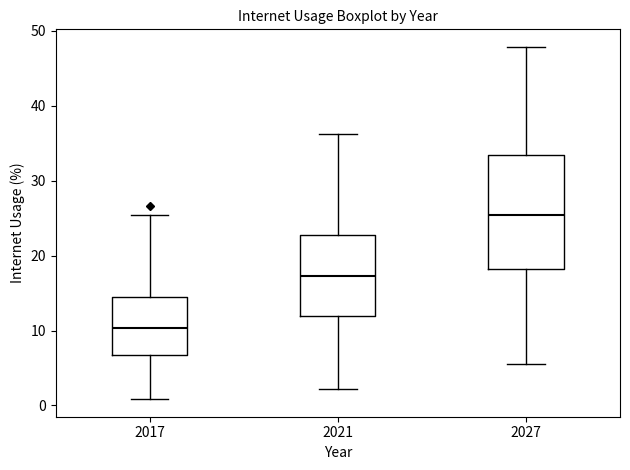

Reading left to right, read every box against the y-axis: the position of its median line, the range the box covers, and the ends of its whiskers. The values are not printed on the chart, so give them approximately, as read against the axis.

2017: median 10, box 7 to 14, whiskers 1 to 25
2021: median 17, box 12 to 23, whiskers 2 to 36
2027: median 25, box 18 to 33, whiskers 6 to 48